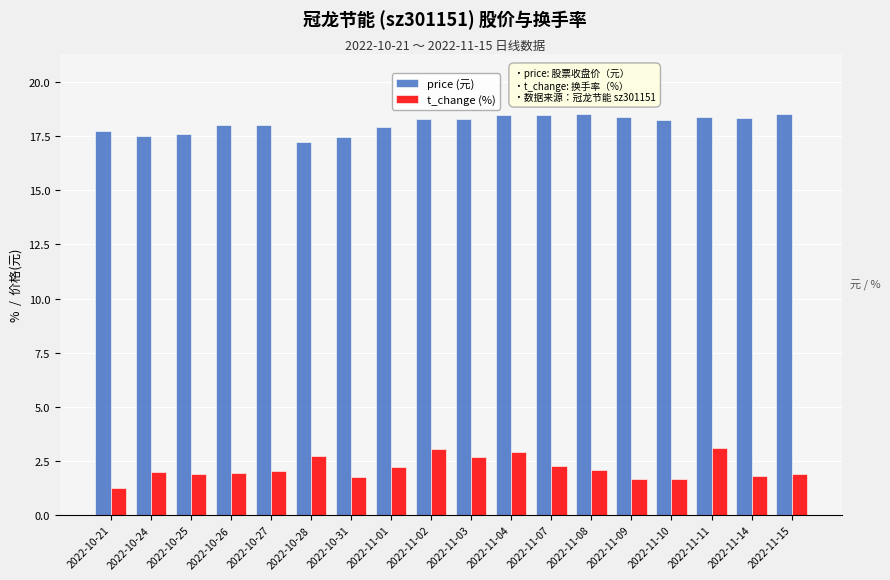

The t_change (%) series shows 2.7 at 2022-10-28. True or false?

True